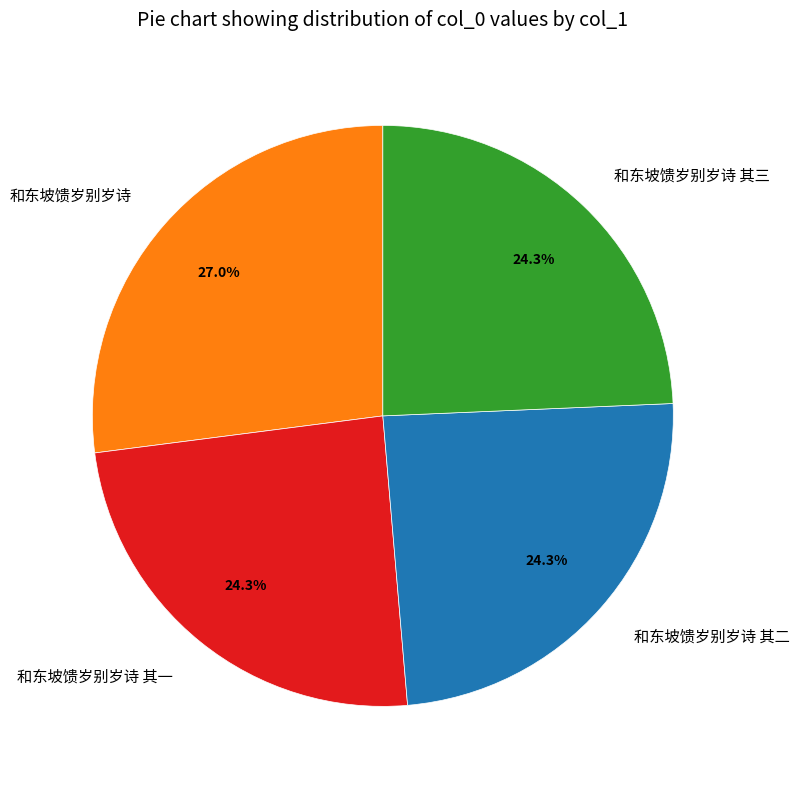

How many slices are in this pie chart?

4